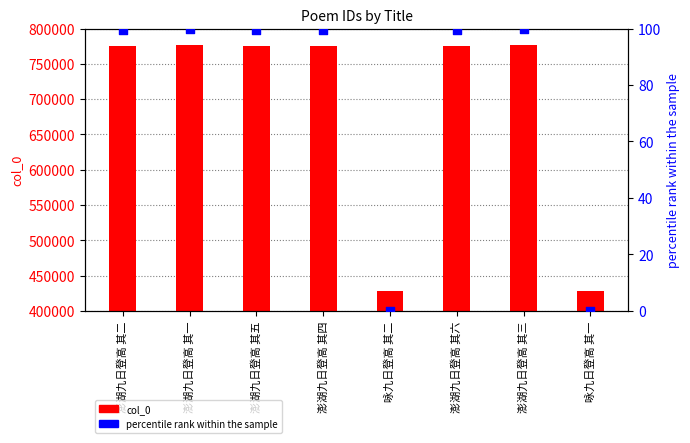

What are all the series names shown in the legend?

col_0, percentile rank within the sample